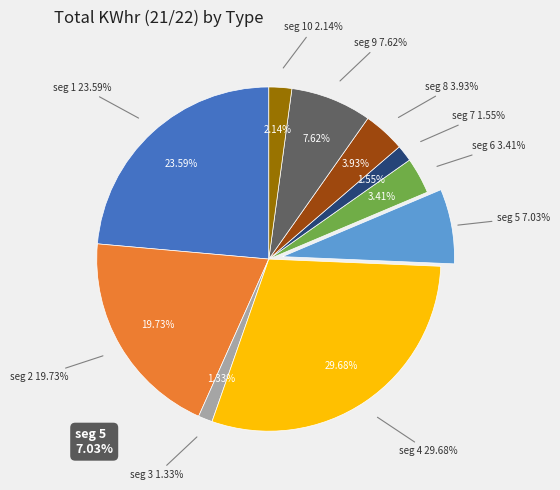

True or false: signal segment 7 accounts for 1% of the total.

False